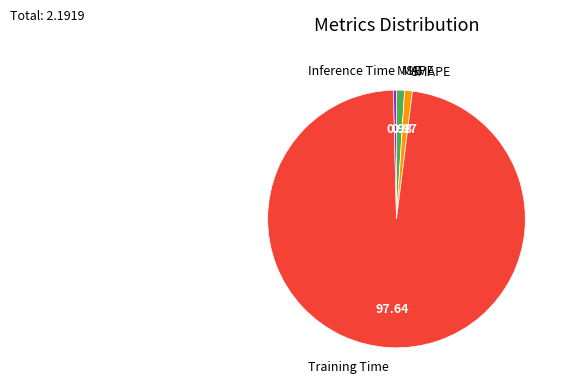

Is there any slice that represents more than half of the pie?

Yes